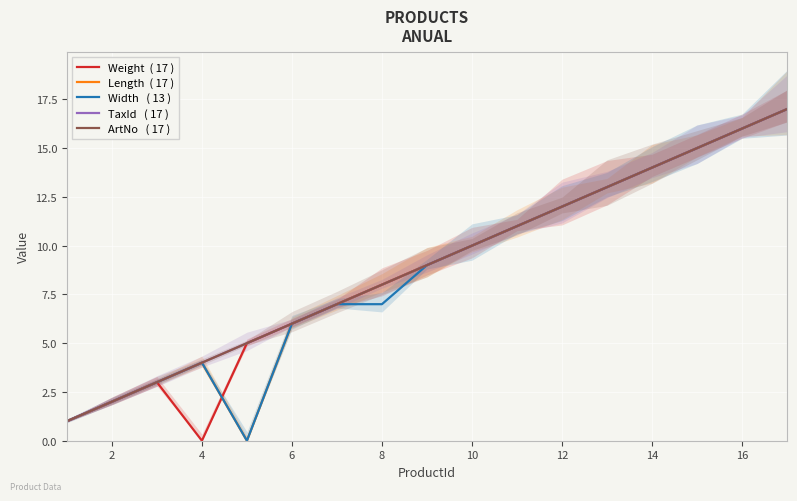

Is this an area chart (filled region under the line)?

No